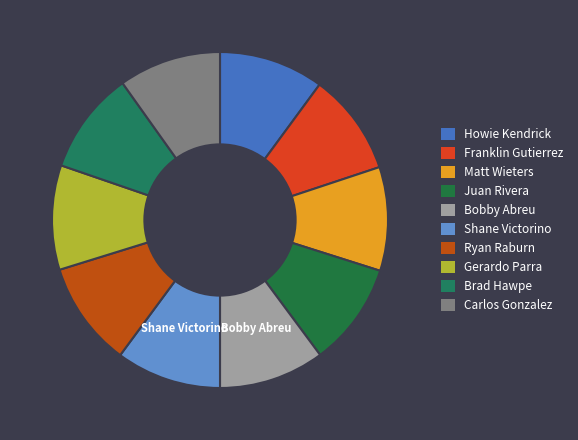

Does any single category account for the majority?

No